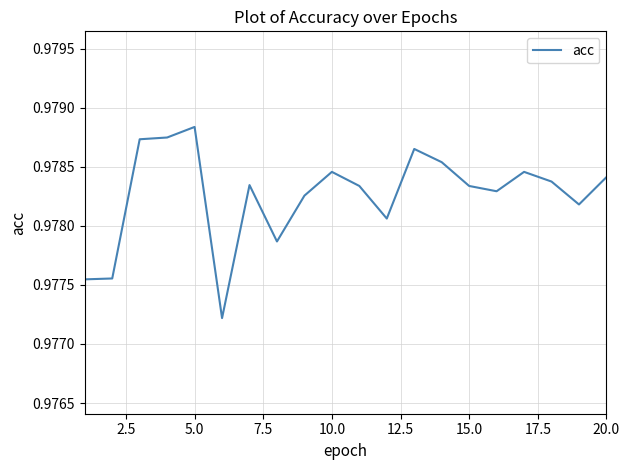

At which category does the chart reach its peak across all series?

5.0